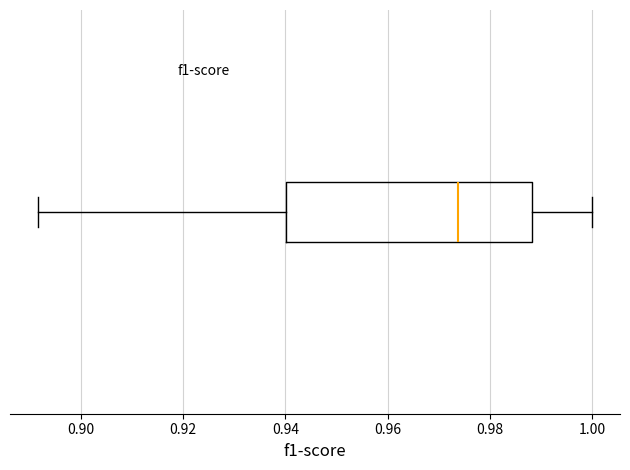

Transcribe this box plot: give where the median line is, the range the box spans, and where the two whiskers end, as read against the x-axis. The values are not printed on the chart, so give them approximately, as read against the axis.

median 0.974, box 0.940 to 0.988, whiskers 0.892 to 1.000